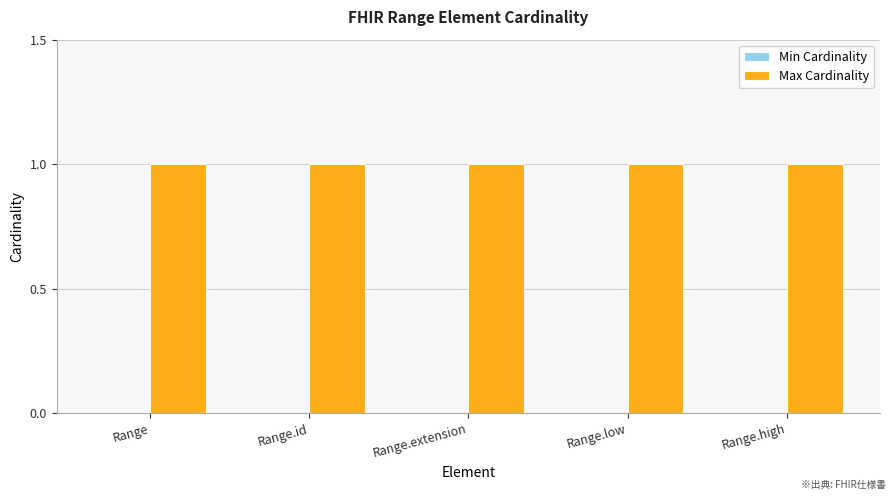

At how many categories does at least one series exceed 0?

5